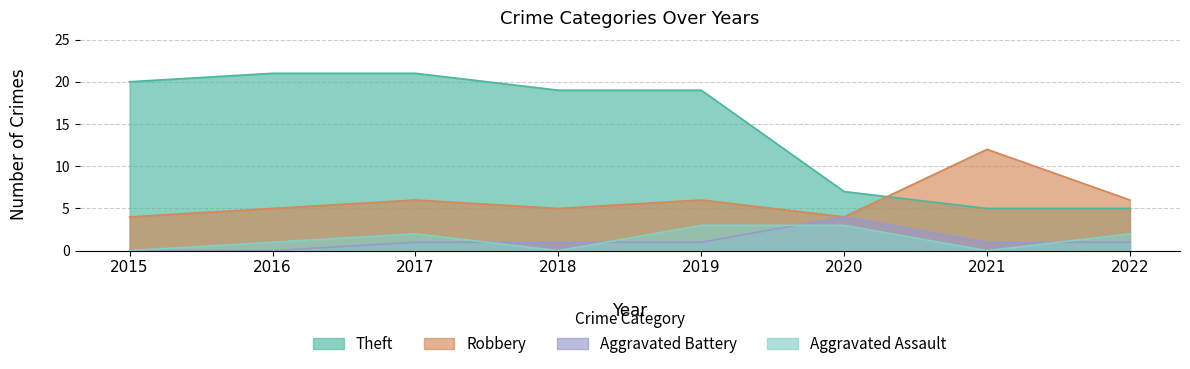

Which label corresponds to the smallest value in the chart?

2015